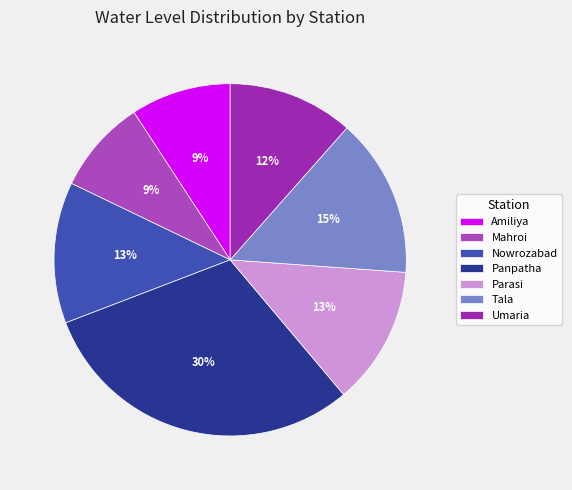

To the nearest percent, what portion does Parasi represent?

13%